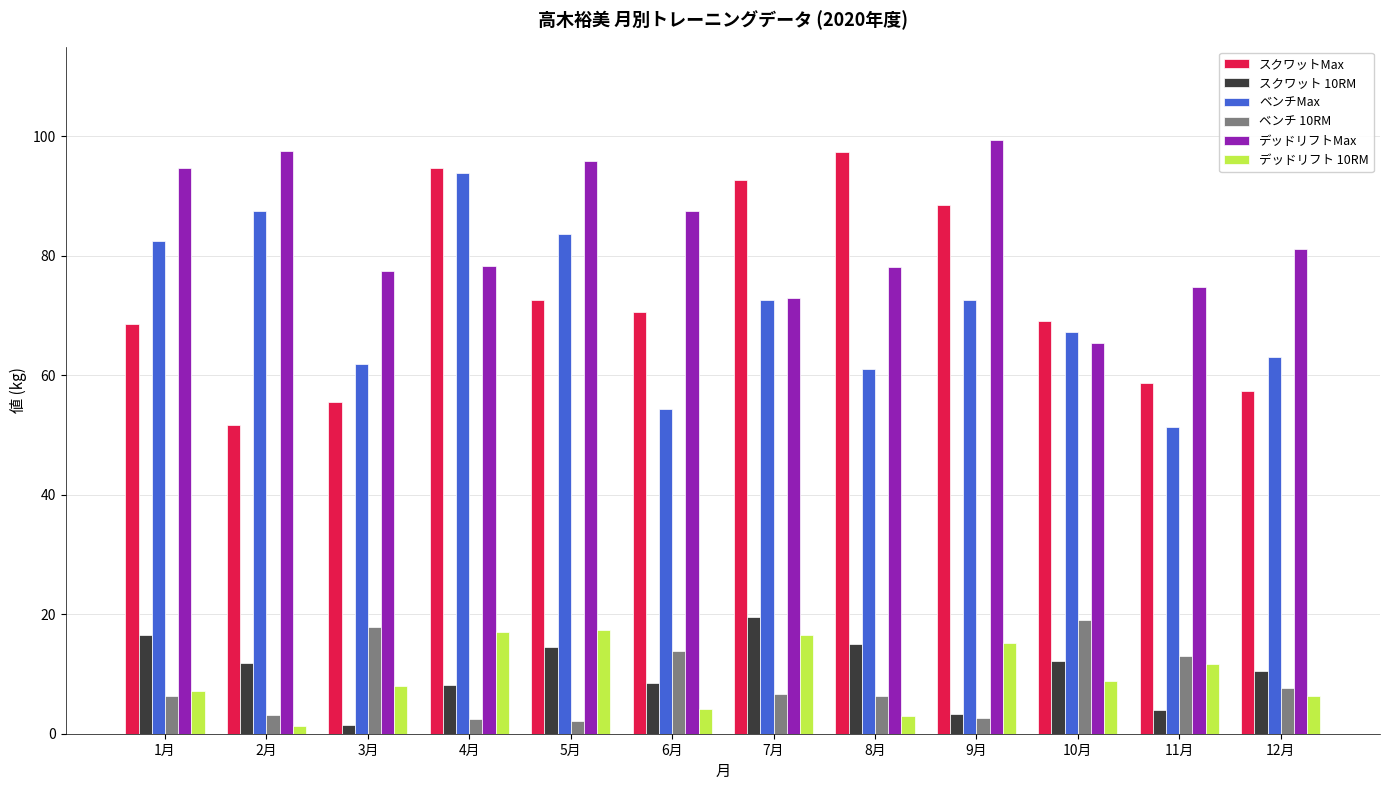

Is it true that デッドリフトMax equals 44.0 at 8月?

False